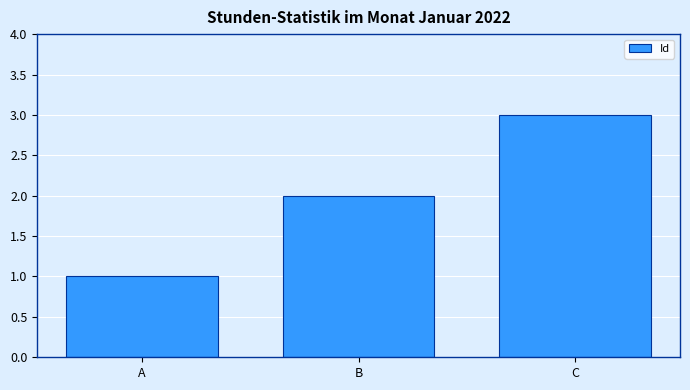

What is the change in value from A to B?

+1